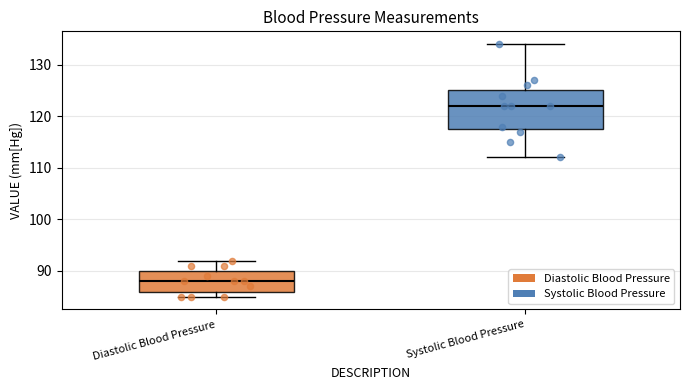

Which box's median line is the highest?

Systolic Blood Pressure